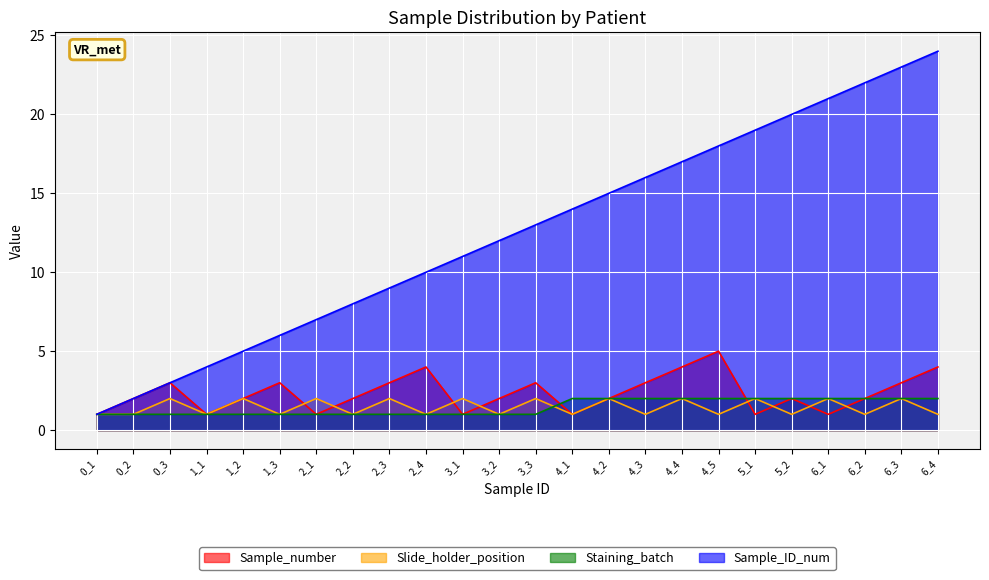

What is the value of the Sample_number point at the 11th from the left?

1